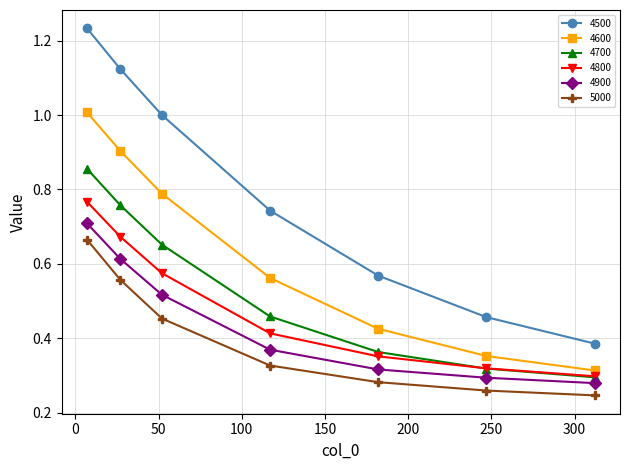

True or false: 5000 has more than 1 points higher than both neighbors.

False